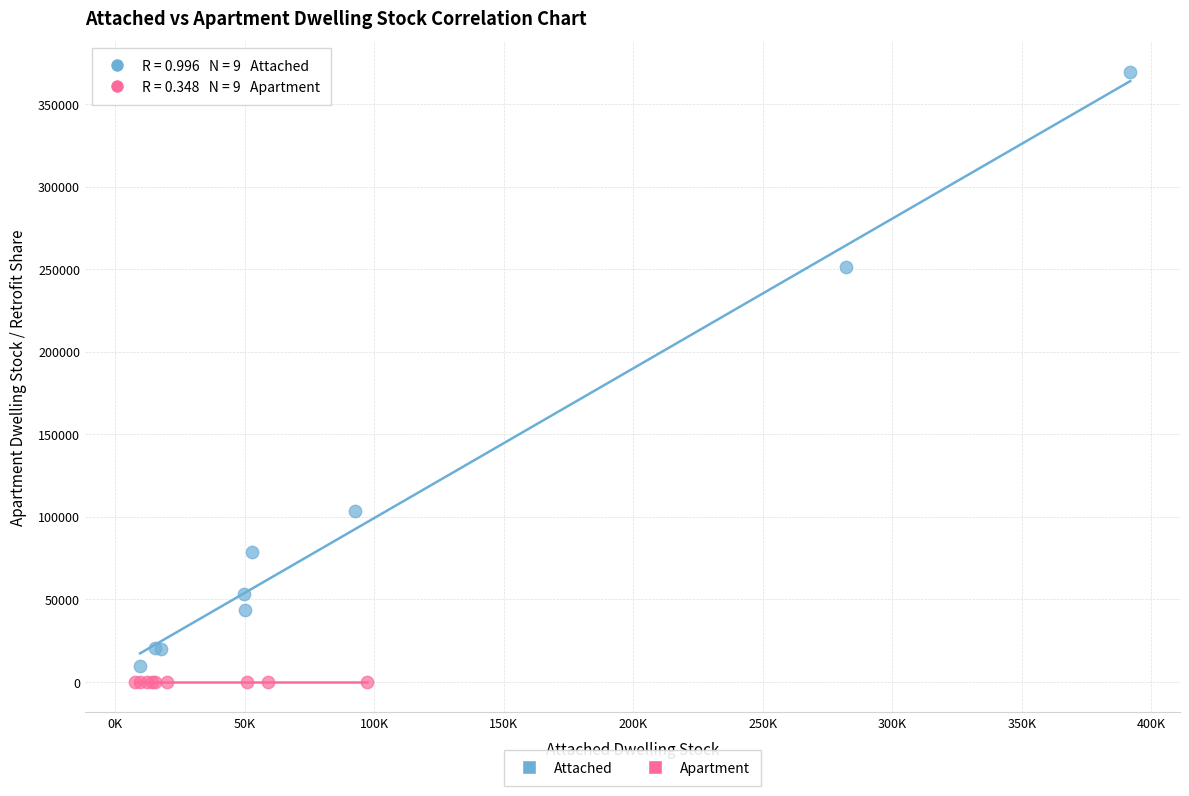

Which series contains the highest Y value?

Attached